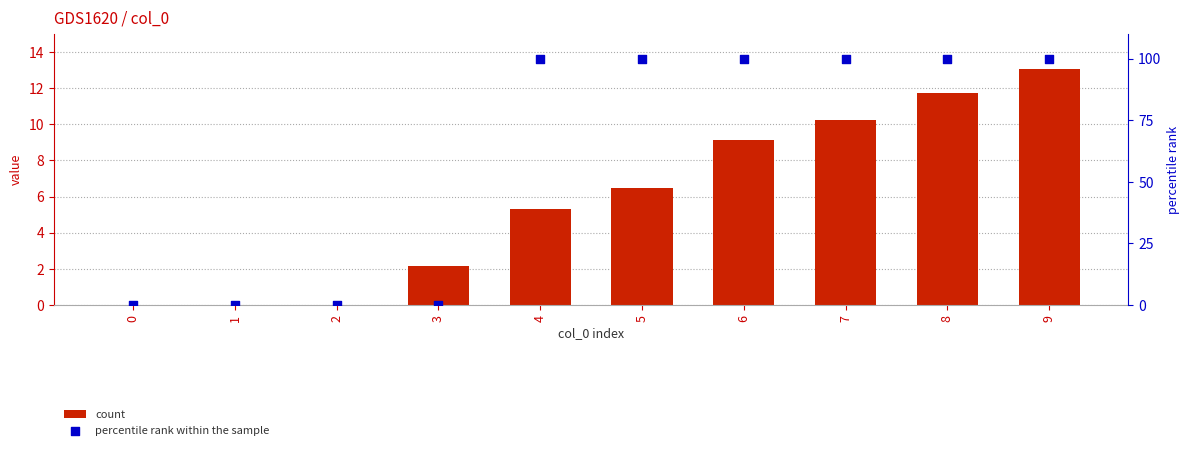

What is the total value across all series at 9?

113.0